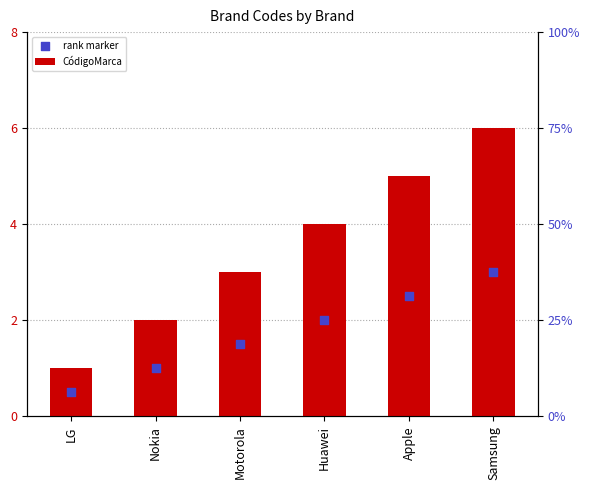

At how many categories does at least one series exceed 1?

5